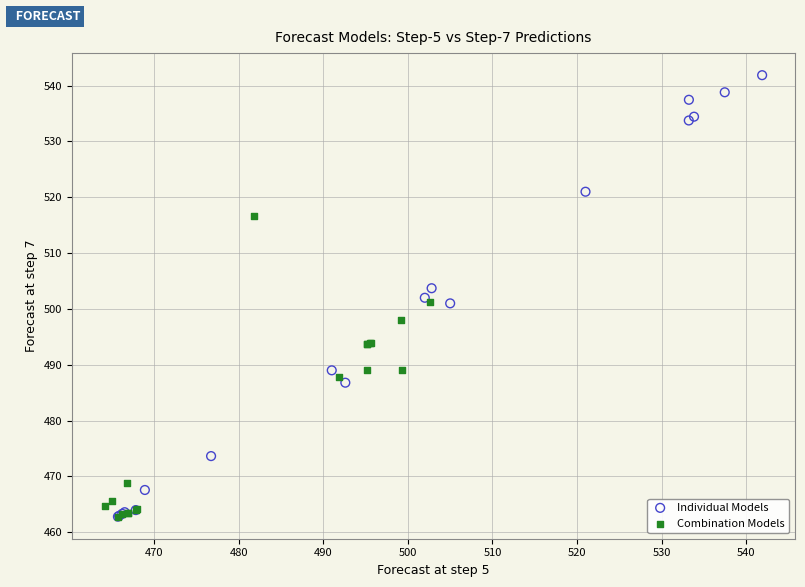

Which series has the widest spread of Y values?

Individual Models